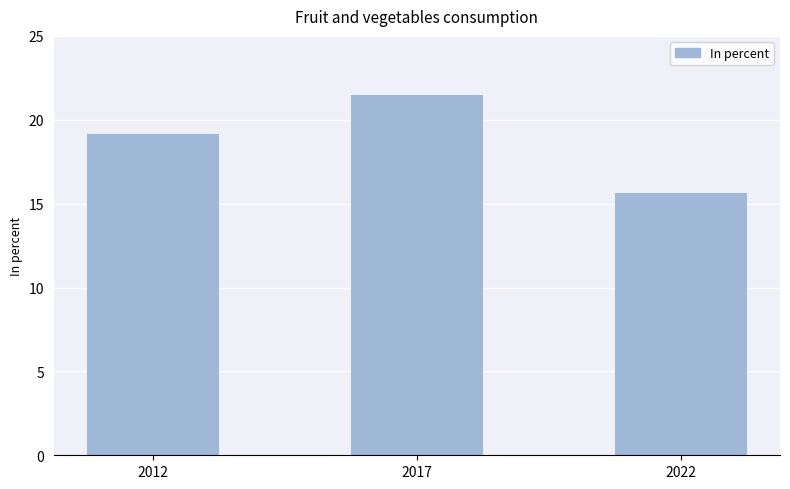

What is the value of the 2nd bar from the left?

21.5